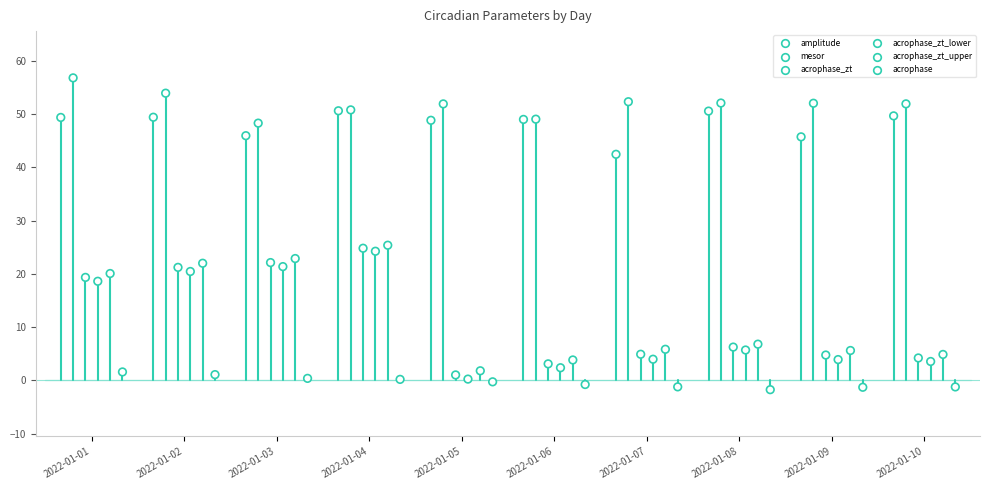

Which series has the widest spread of Y values?

acrophase_zt_lower